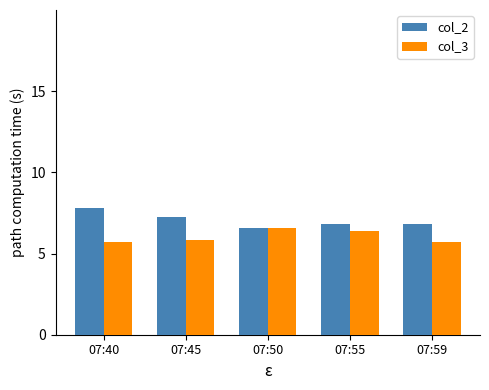

What is the average value of the col_3 series?

6.0